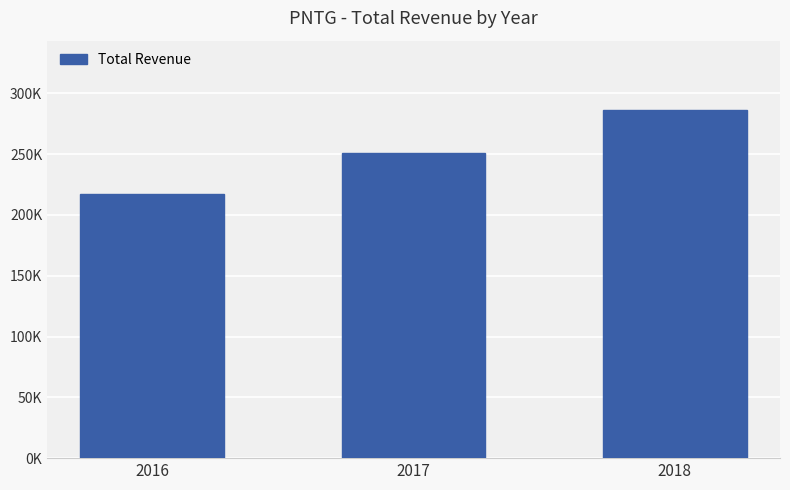

Between 2016 and 2017, which is larger?

2017